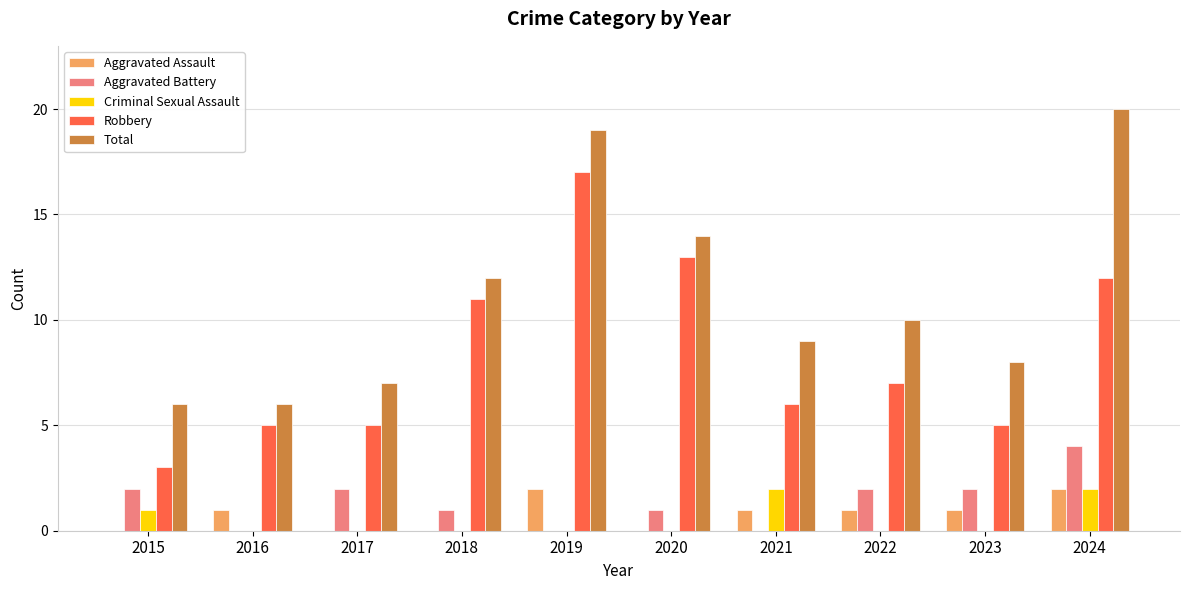

The value of Total at 2020 is 14. True or false?

True